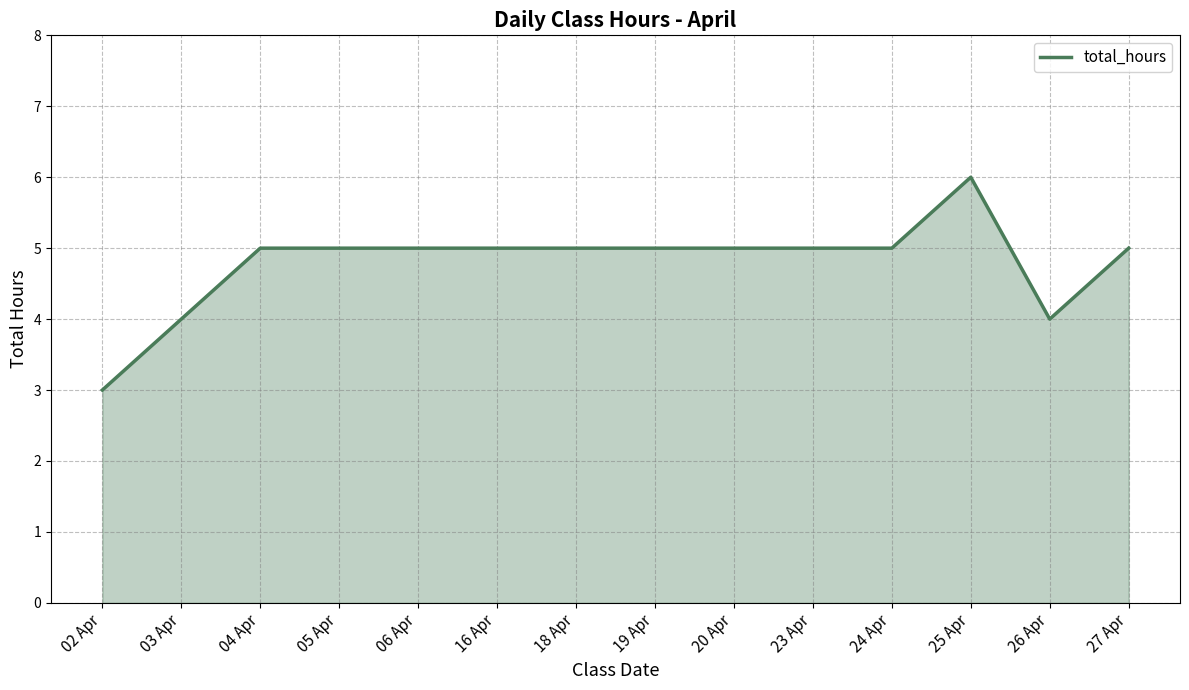

At which category does the chart reach its minimum across all series?

02 Apr